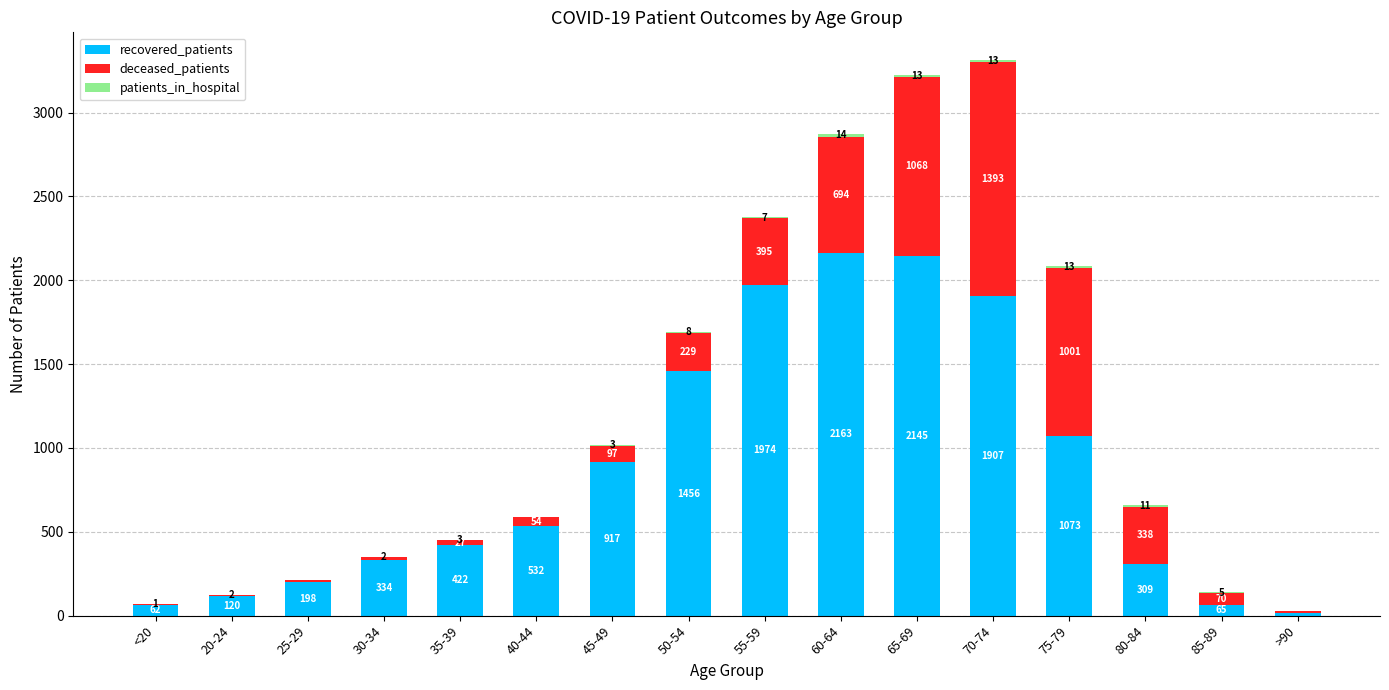

What is the sum of all recovered_patients values?

13693